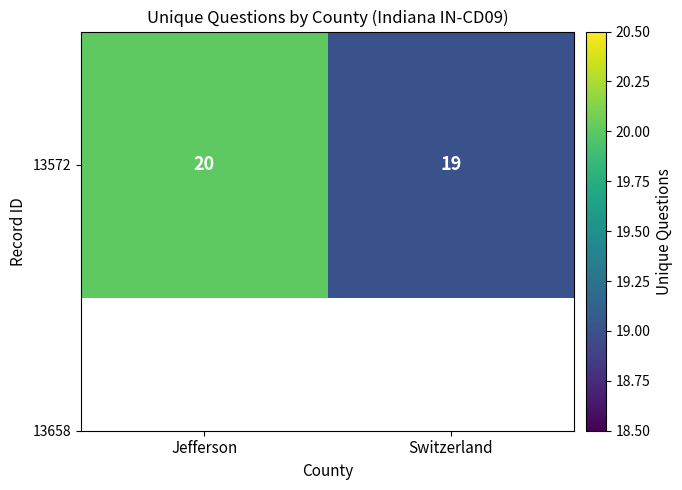

What is the change in value from Jefferson to Switzerland?

-1